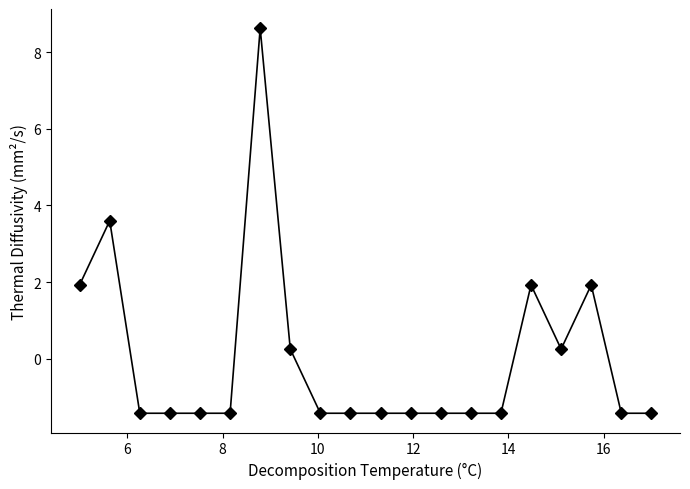

What is the greatest value displayed?

8.6